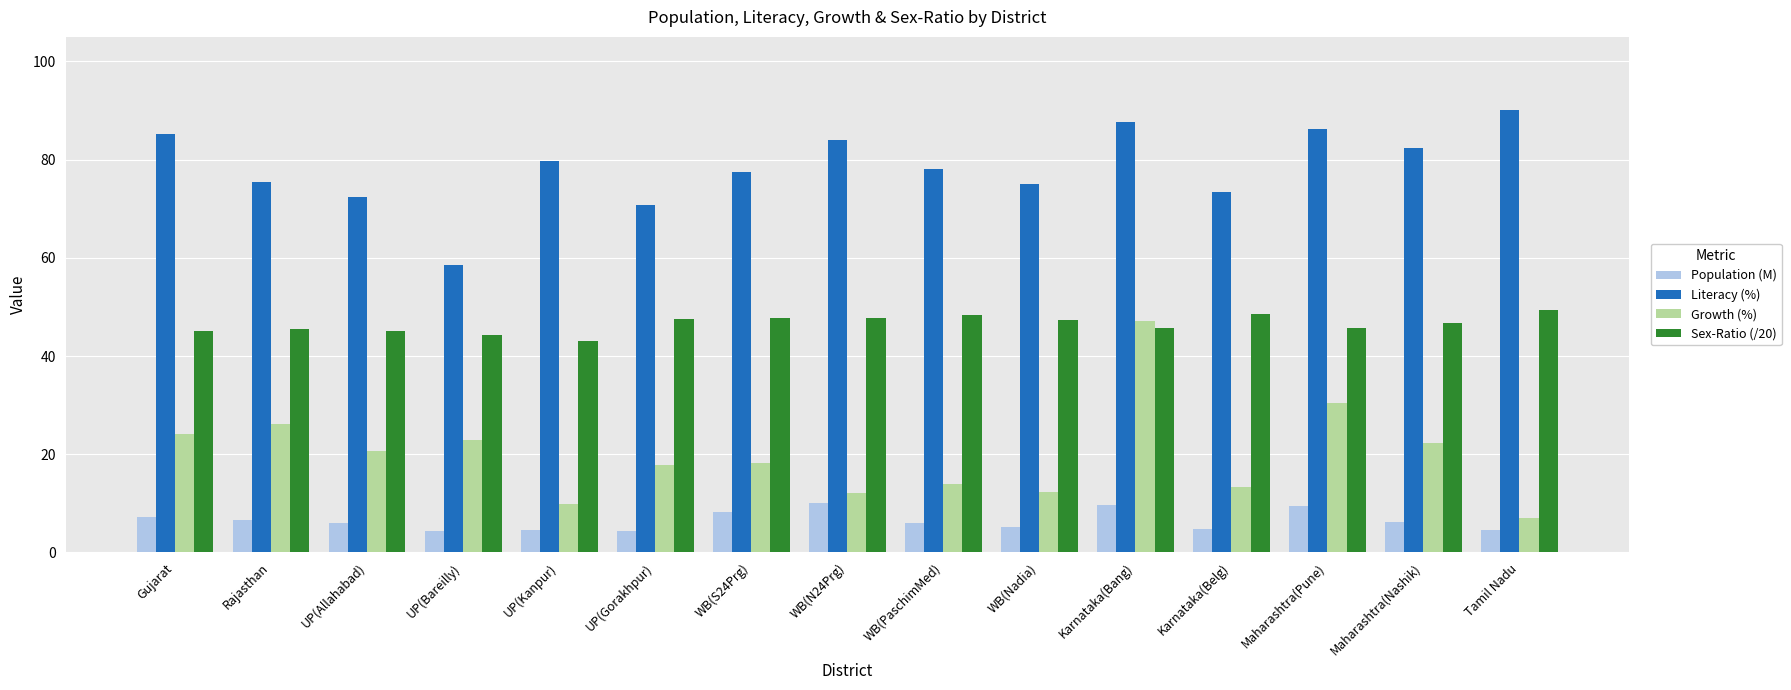

Which series has the largest total across all categories?

Literacy (%)